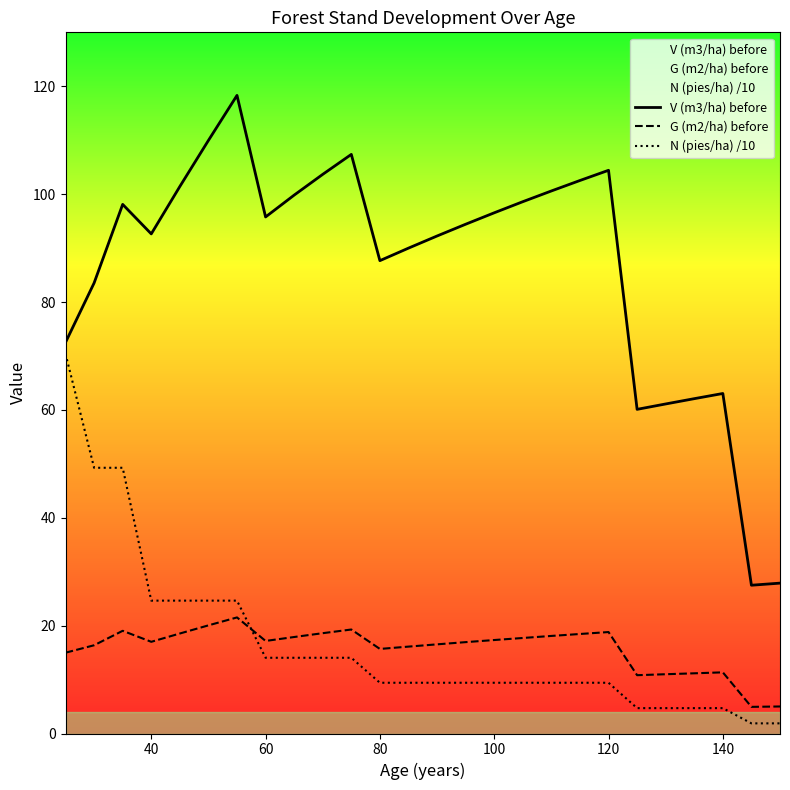

Count the number of data series in this chart.

3